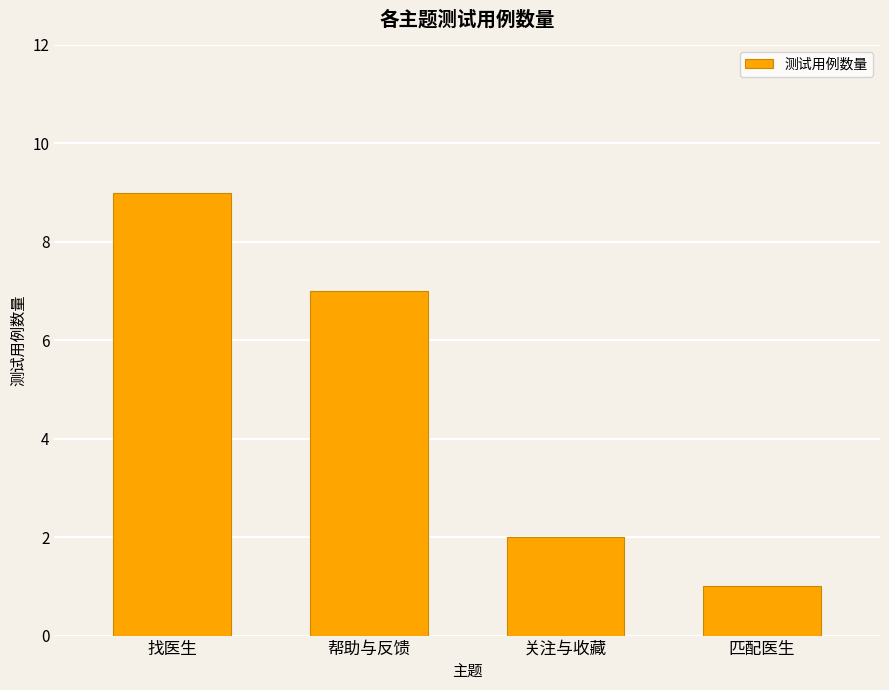

What is the greatest value displayed?

9